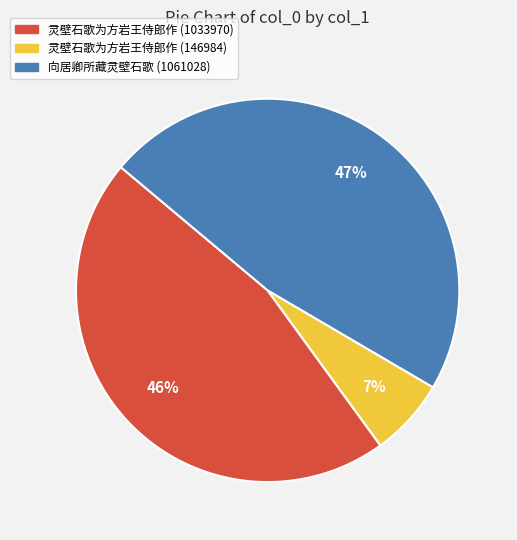

To the nearest percent, what is the average slice percentage?

33%